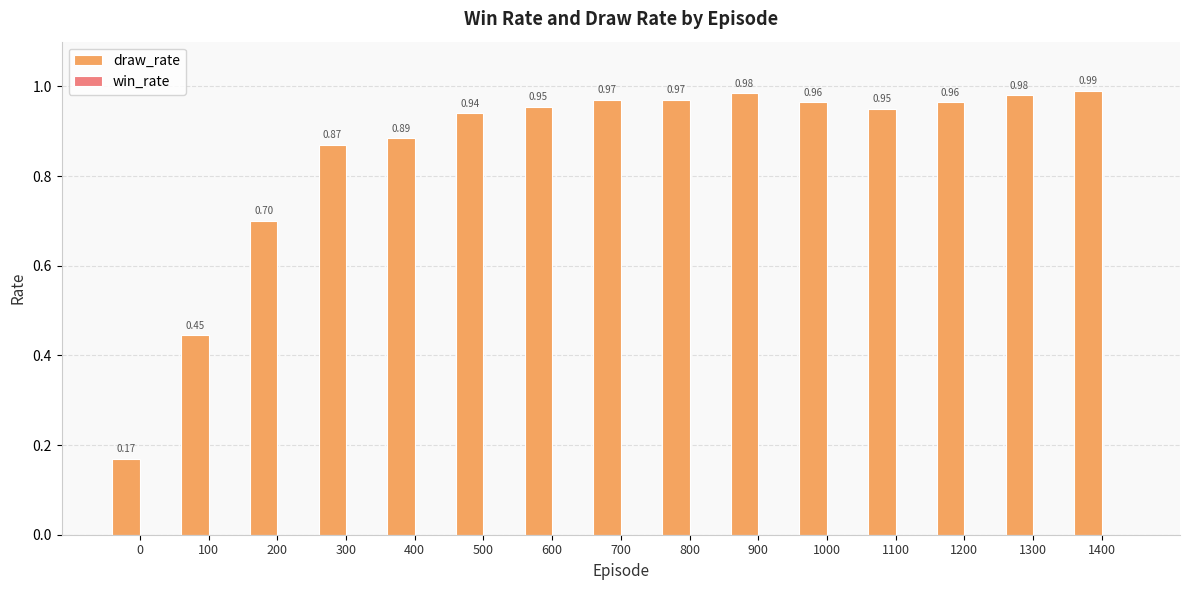

What is the difference between the values at 1400 and 200?

0.3